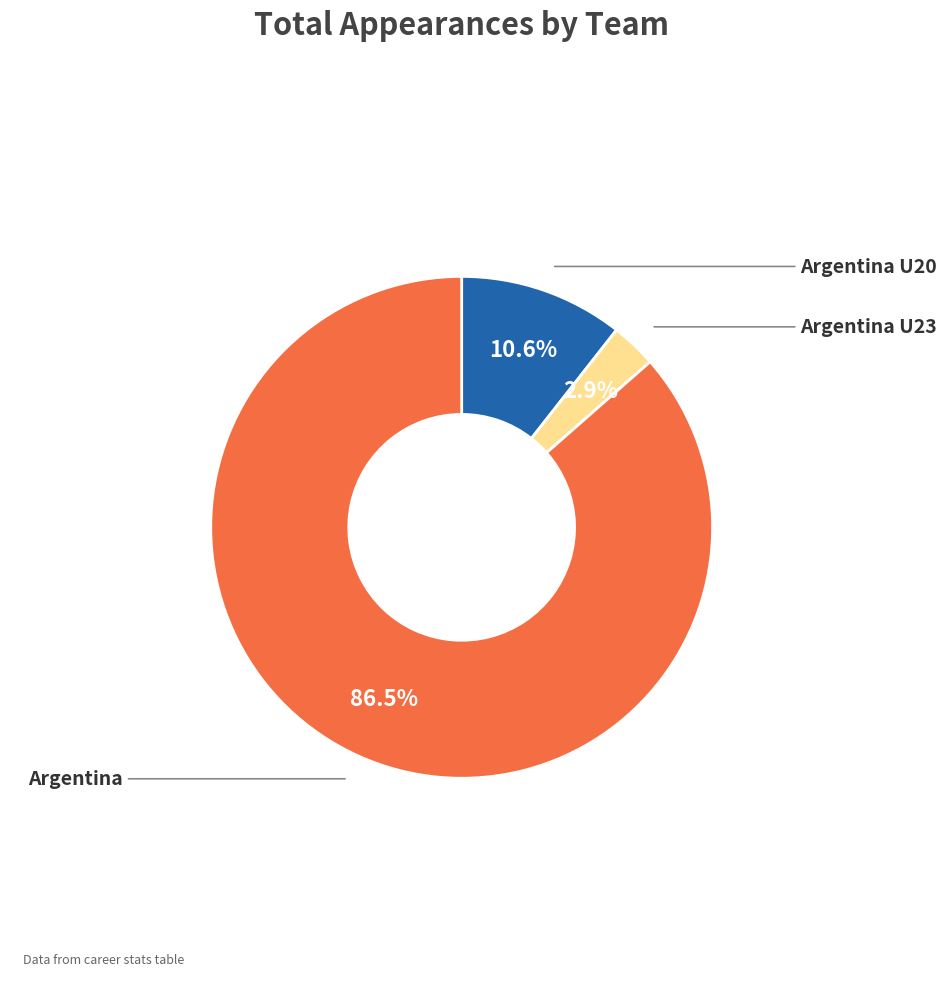

Does Argentina account for over 50% of the chart?

Yes